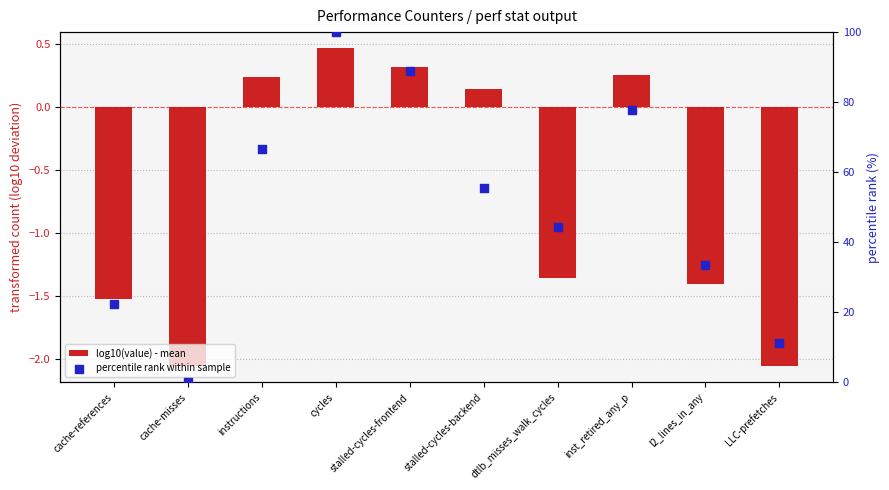

At how many categories does at least one series exceed 75?

3